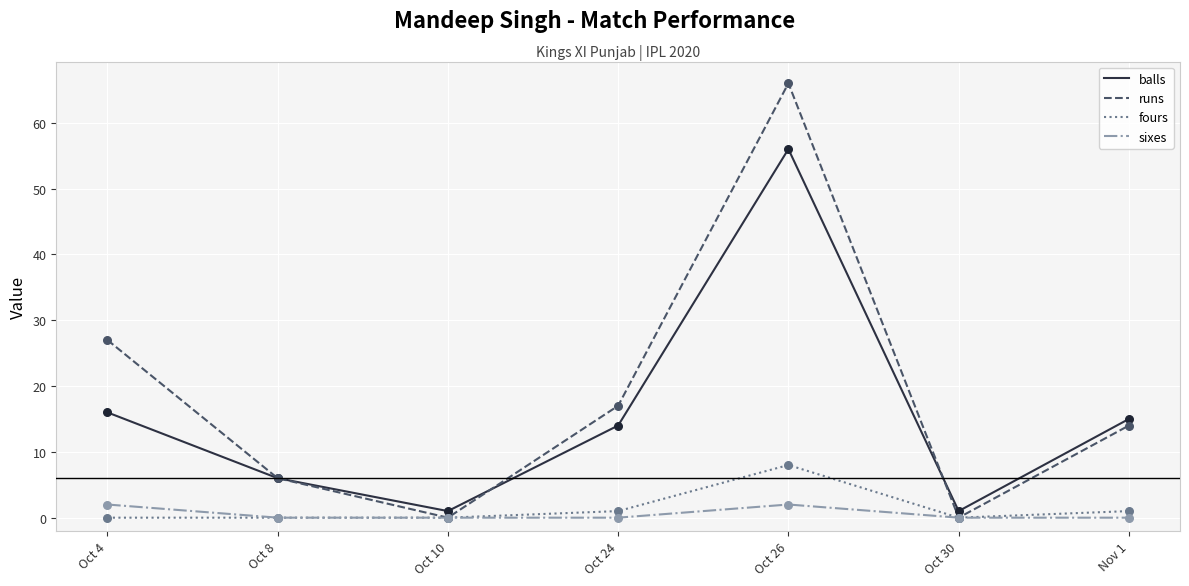

Which series has the largest total across all categories?

runs